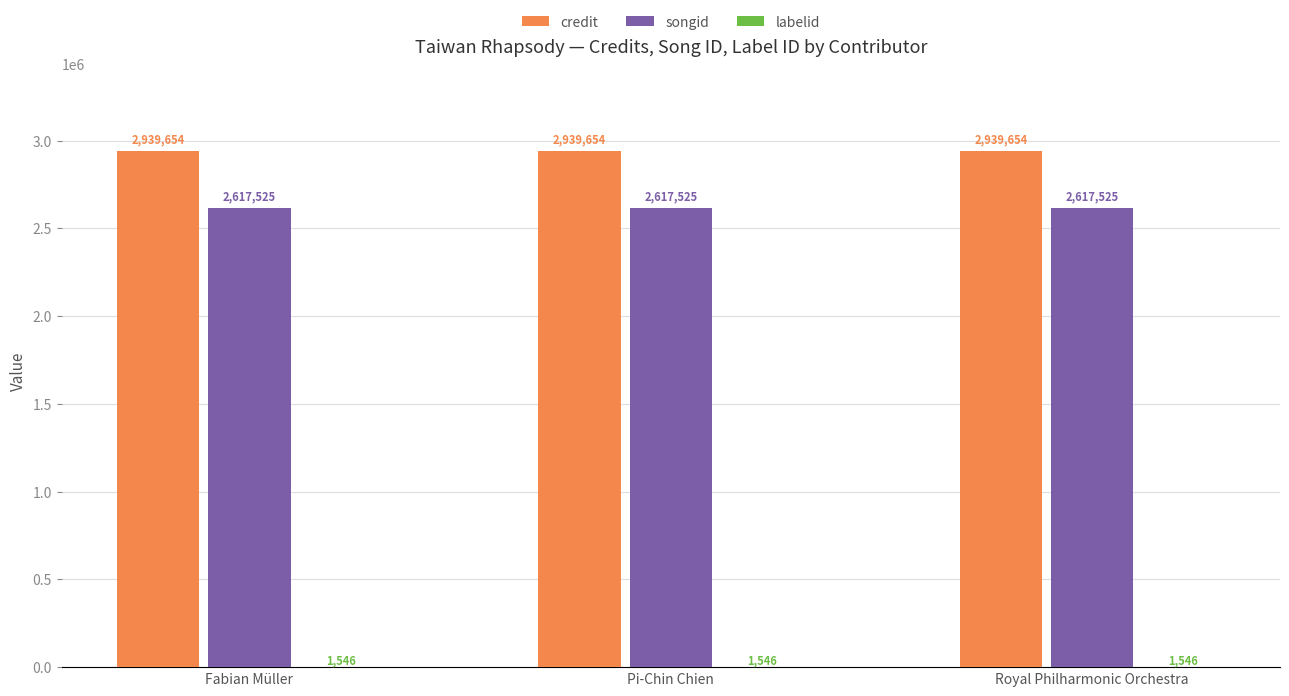

What is the total value across all series at Fabian Müller?

5558725